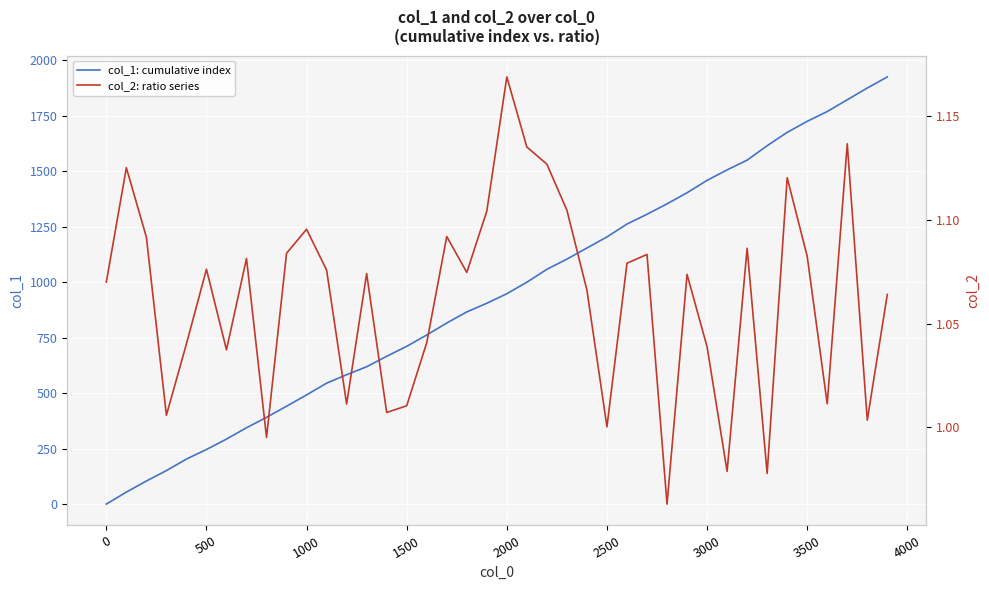

At 2500, list the series in order from largest to smallest.

col_1: cumulative index, col_2: ratio series